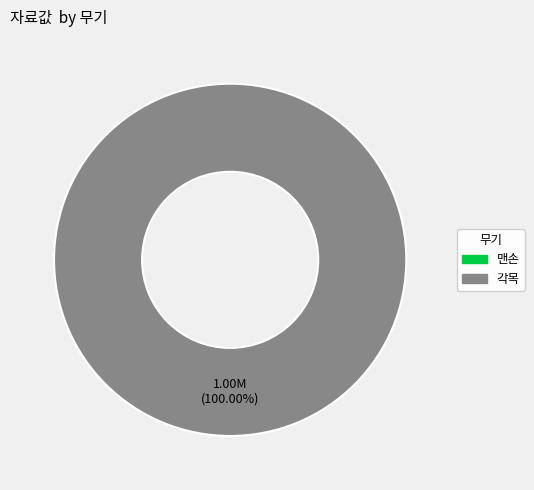

Combined, what portion of the pie is 각목 and 맨손?

100.0%